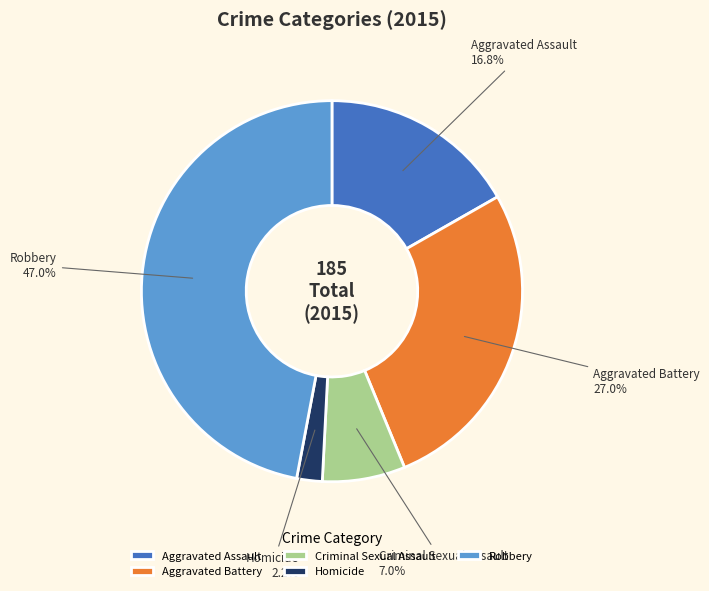

Which category has the smallest portion of the pie?

Homicide